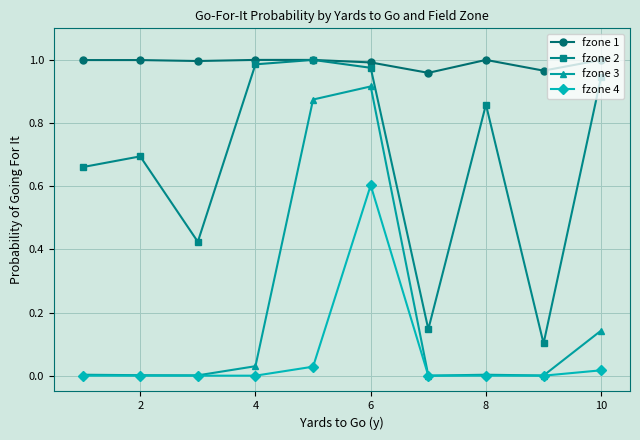

True or false: fzone 1 and fzone 3 cross at least once.

False